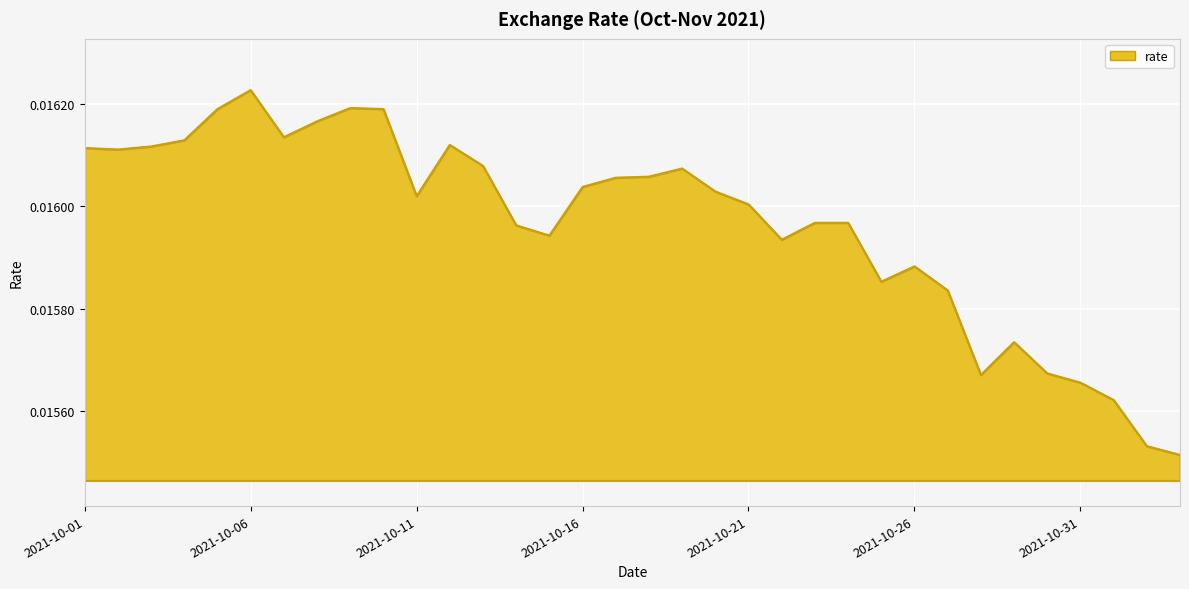

Where is the data nearest to the value 0?

2021-11-03